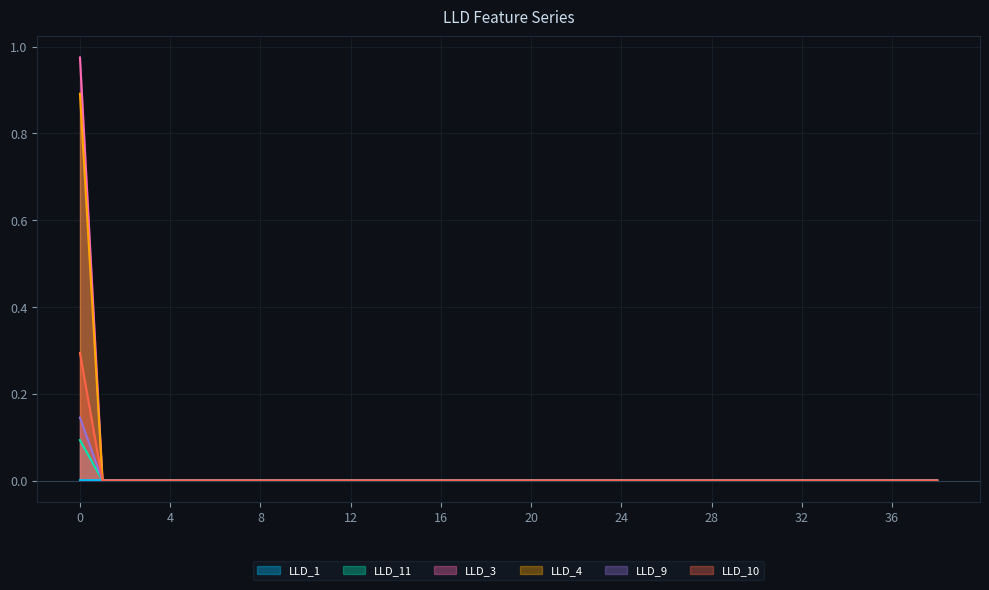

How many categories are shown in the chart?

39